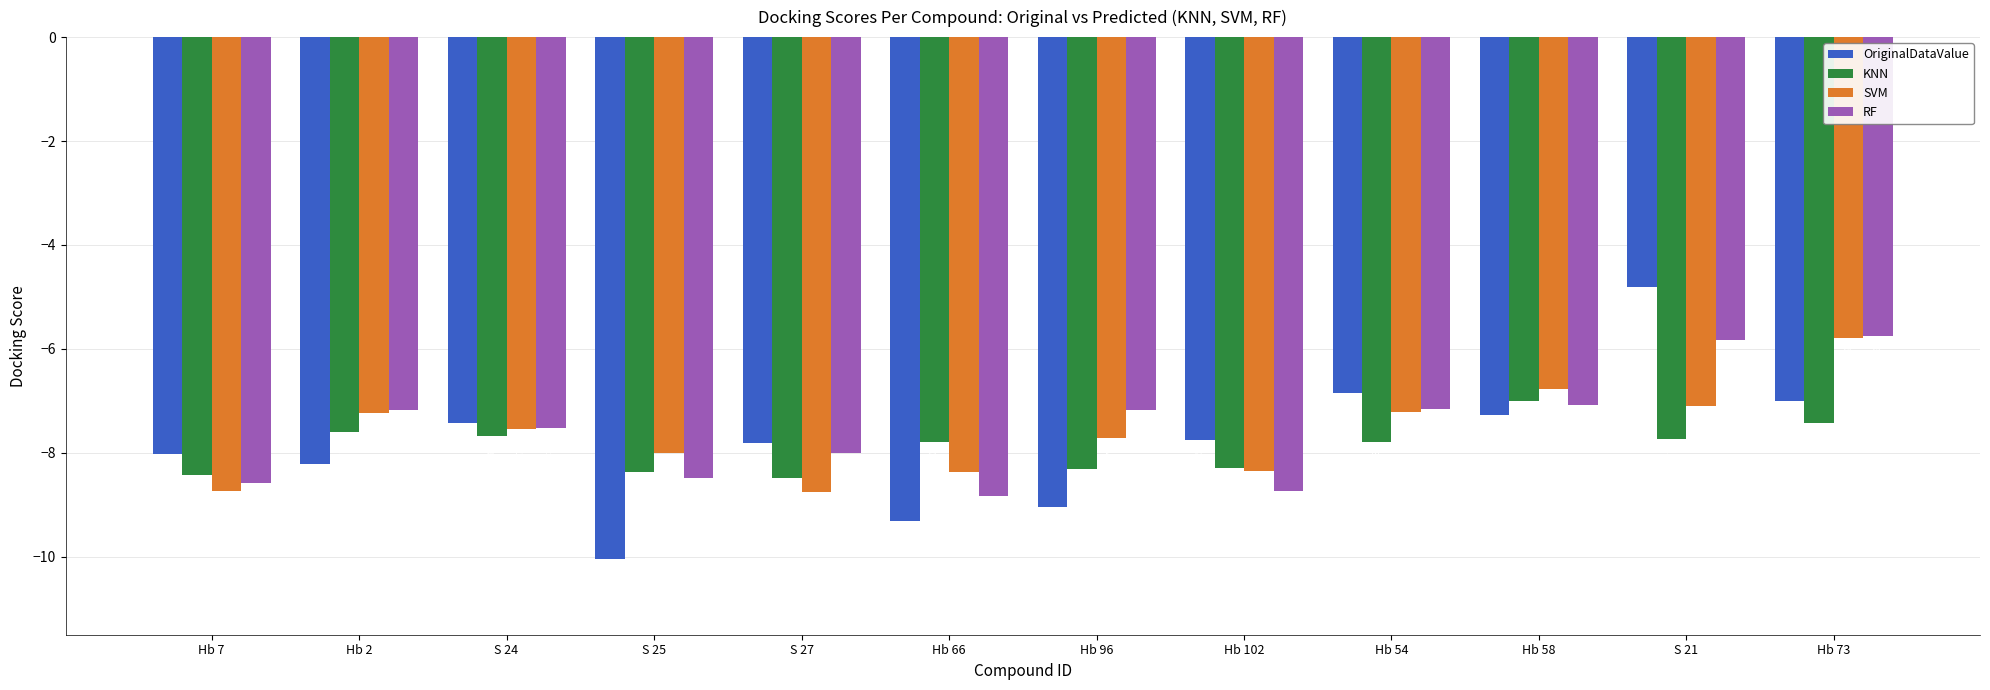

What is the label of the 5th bar from the left?

S 27